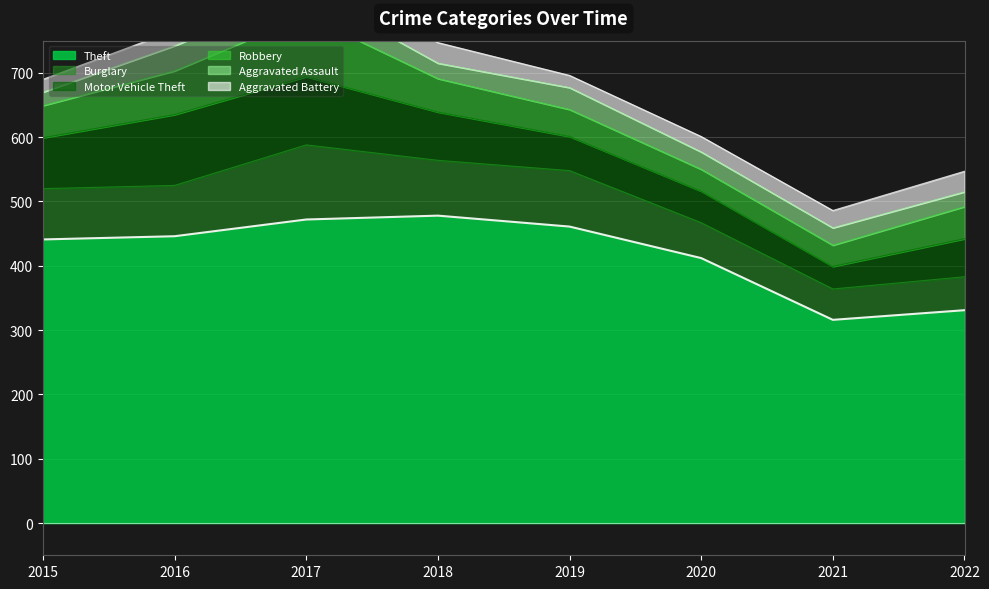

Where is Burglary nearest to the value 82?

2015